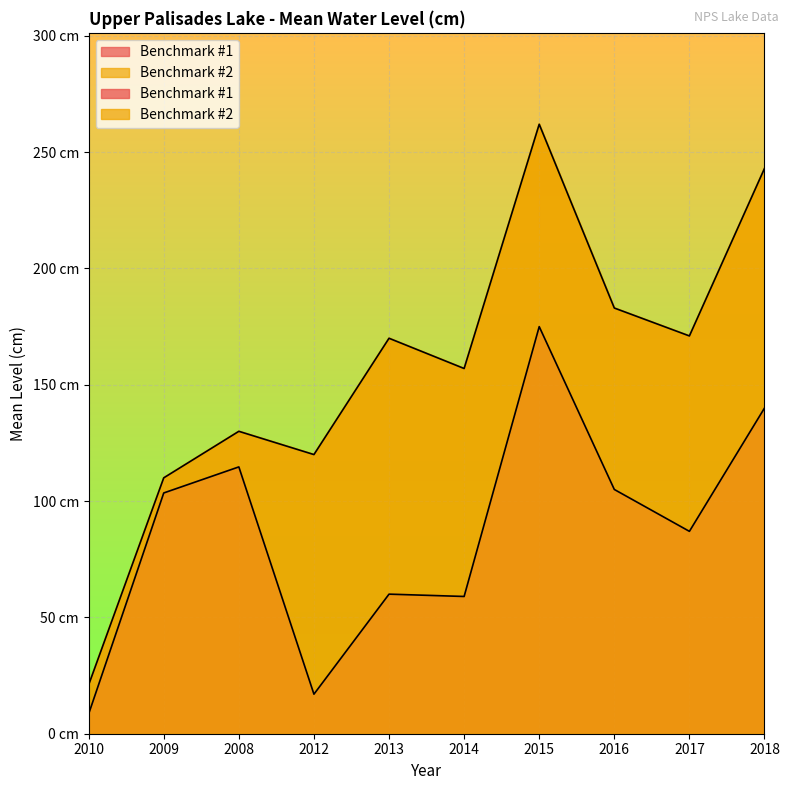

Rank the series by their maximum value, from highest to lowest.

Benchmark #2, Benchmark #1